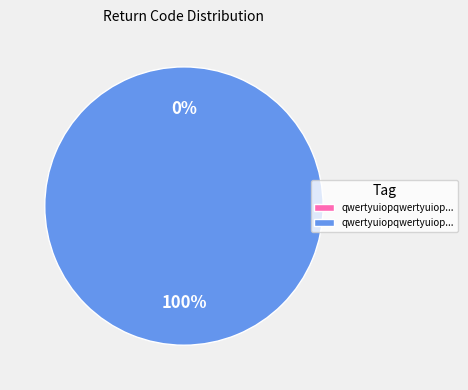

Count the number of slices in the pie.

2